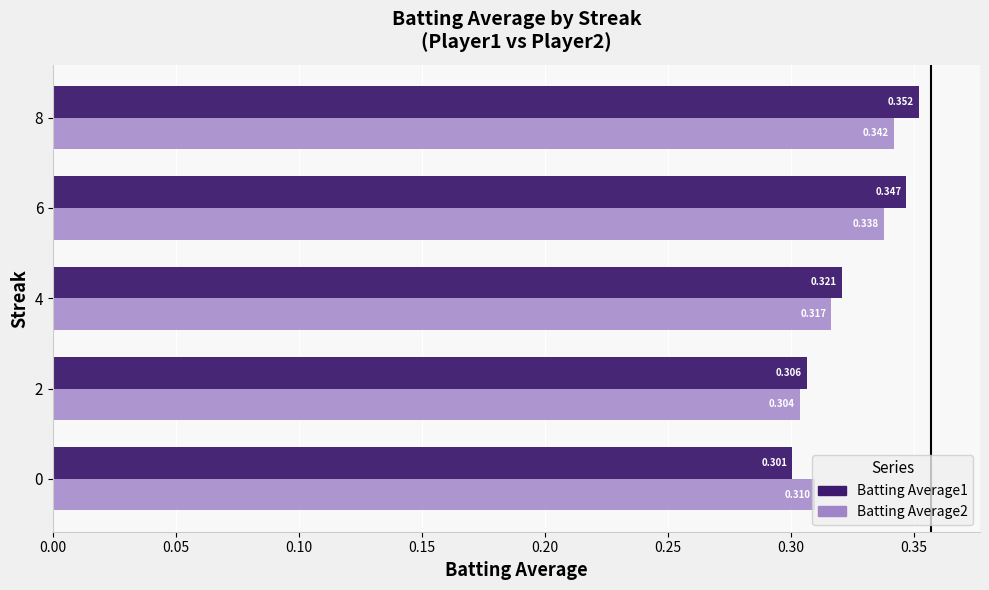

What is the greatest value displayed?

0.4